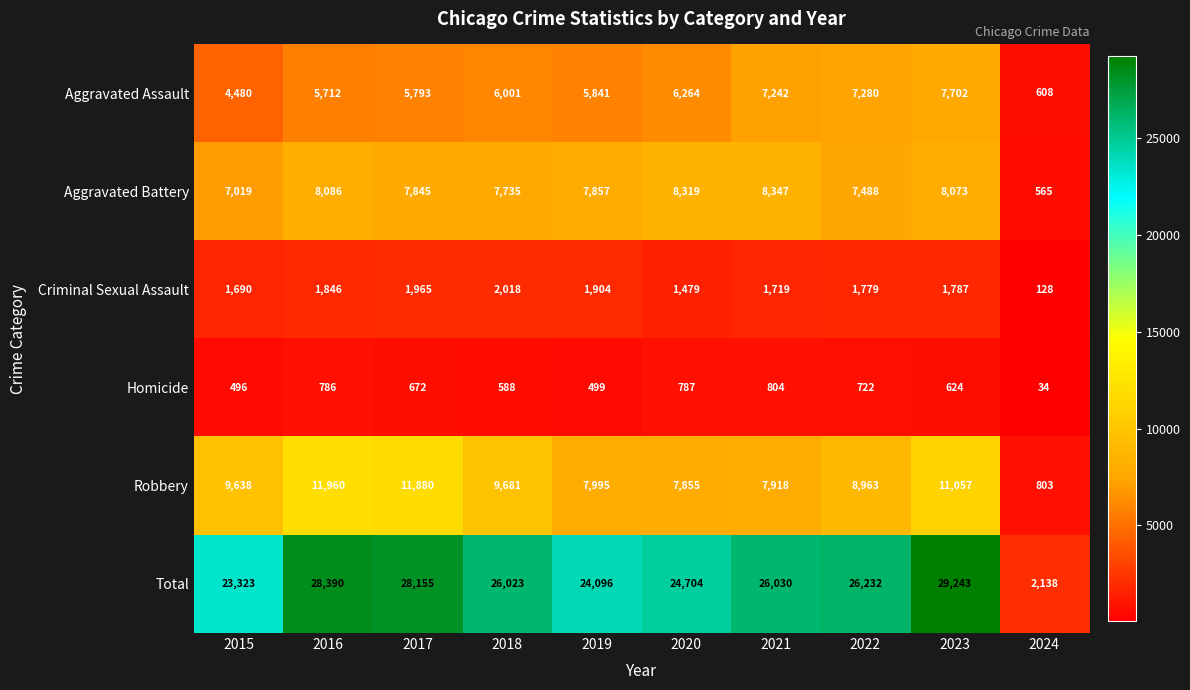

What is the difference between the second highest and minimum values in the Total series?

26252